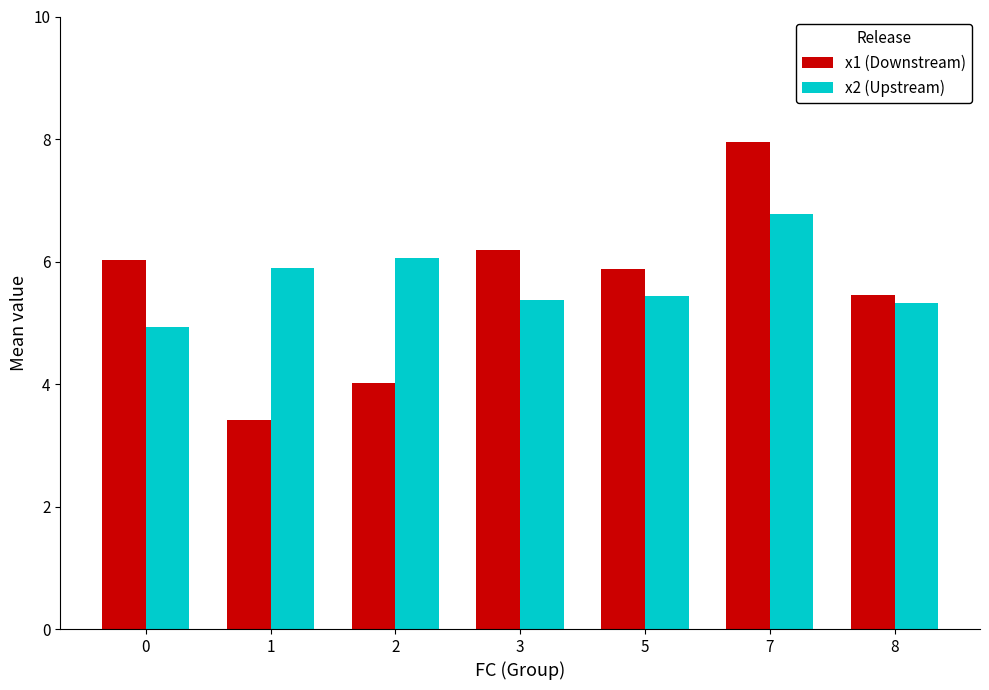

What is the approximate value of x2 (Upstream) at 7?

6.8